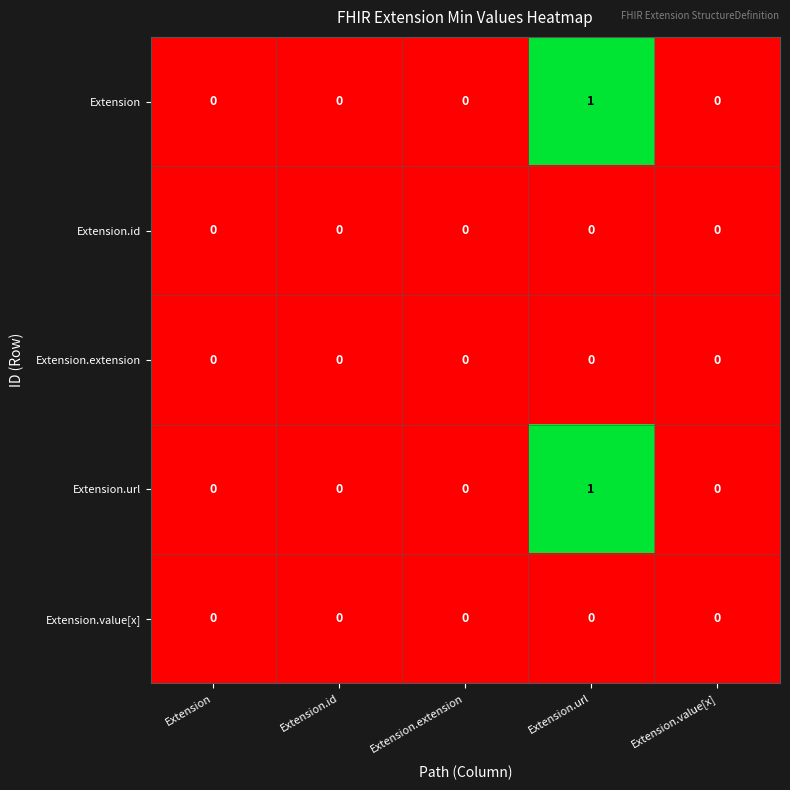

What is the difference between the highest and lowest values at Extension.url?

1